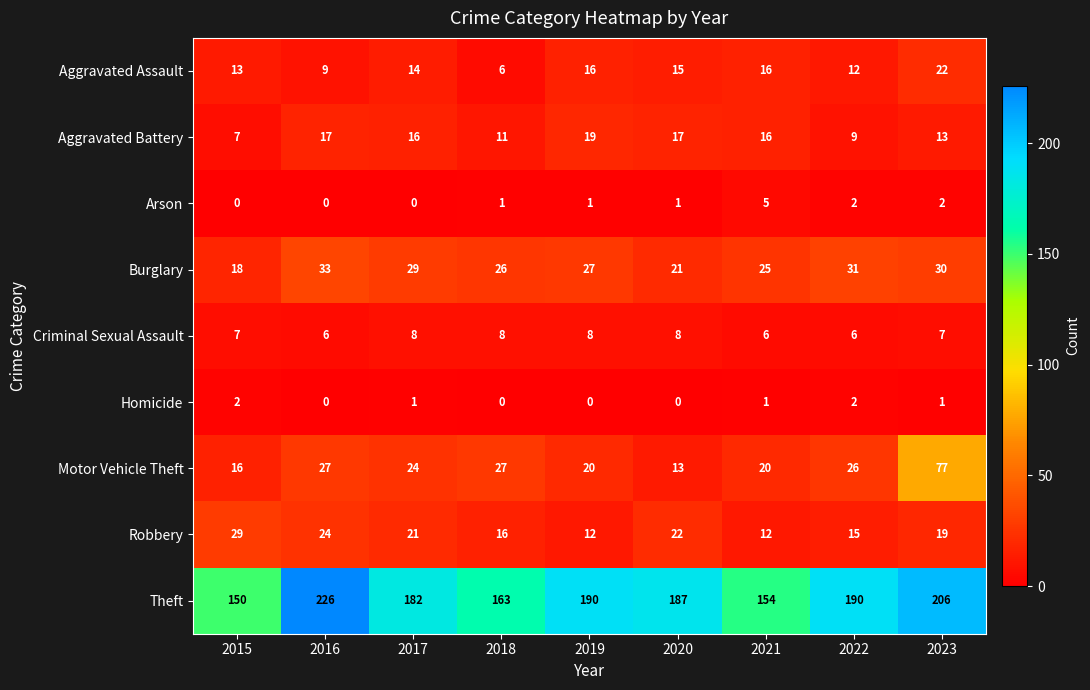

The Aggravated Assault series shows 10 at 2020. True or false?

False